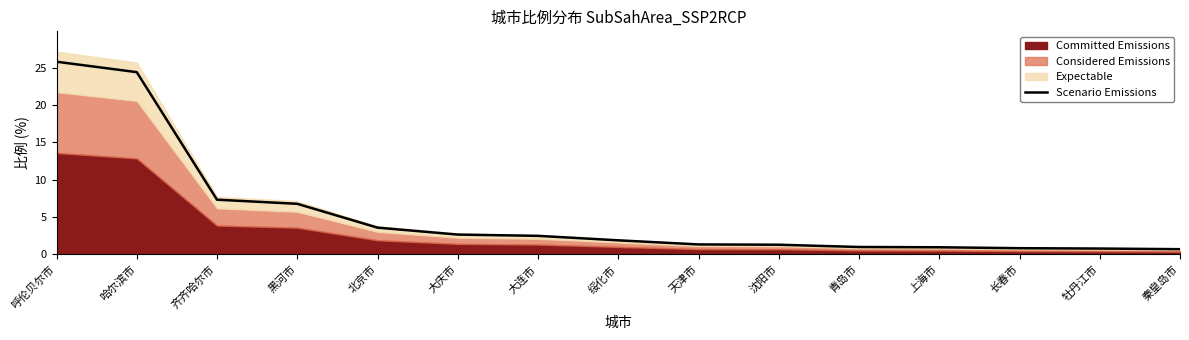

List the labels in order of value, smallest first.

秦皇岛市, 牡丹江市, 长春市, 上海市, 青岛市, 沈阳市, 天津市, 绥化市, 大连市, 大庆市, 北京市, 黑河市, 齐齐哈尔市, 哈尔滨市, 呼伦贝尔市